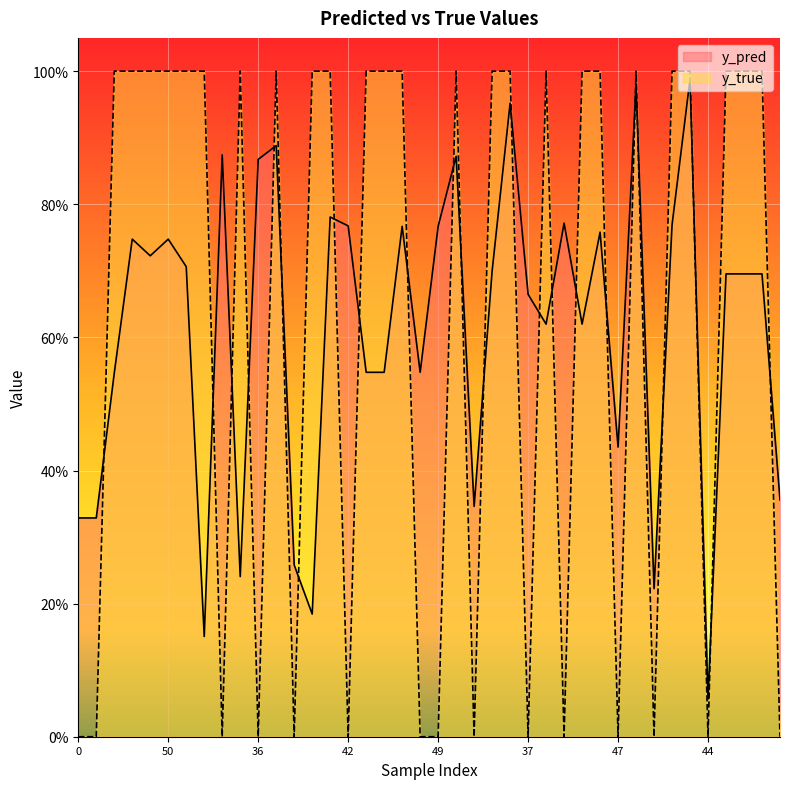

What is the value of the y_pred point at the 8th from the left?

0.2